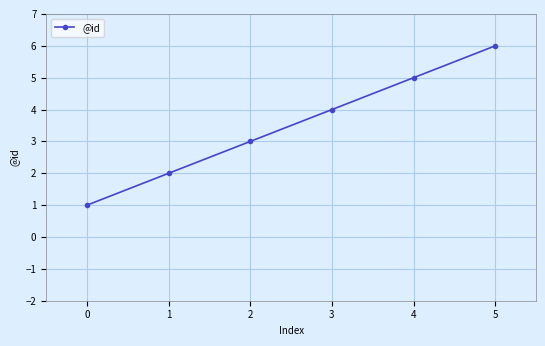

How many data points does each series have?

6